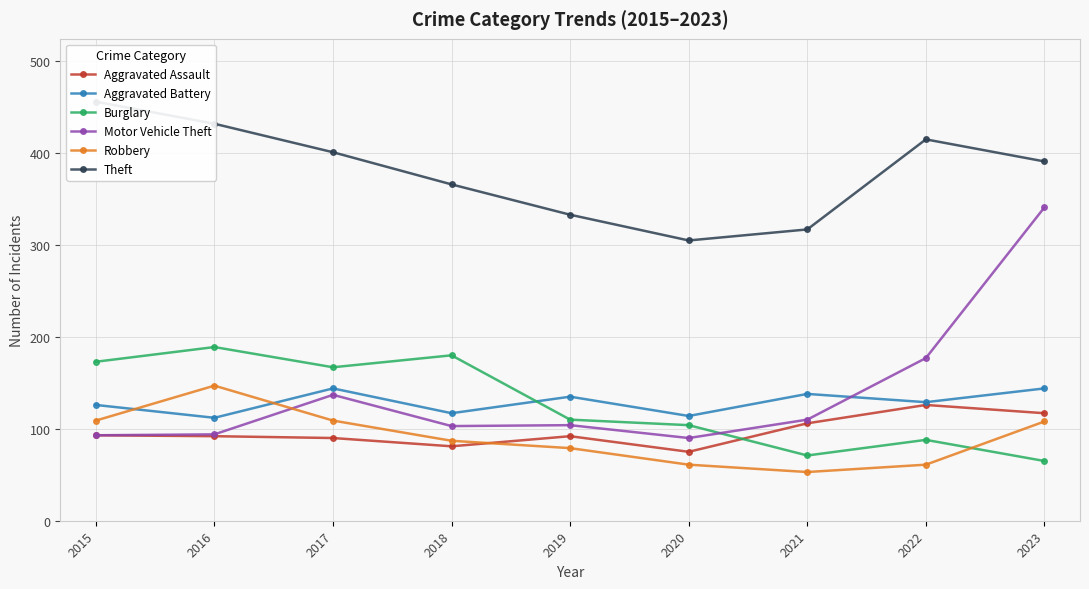

What is the value of the Burglary point at the 5th from the left?

110